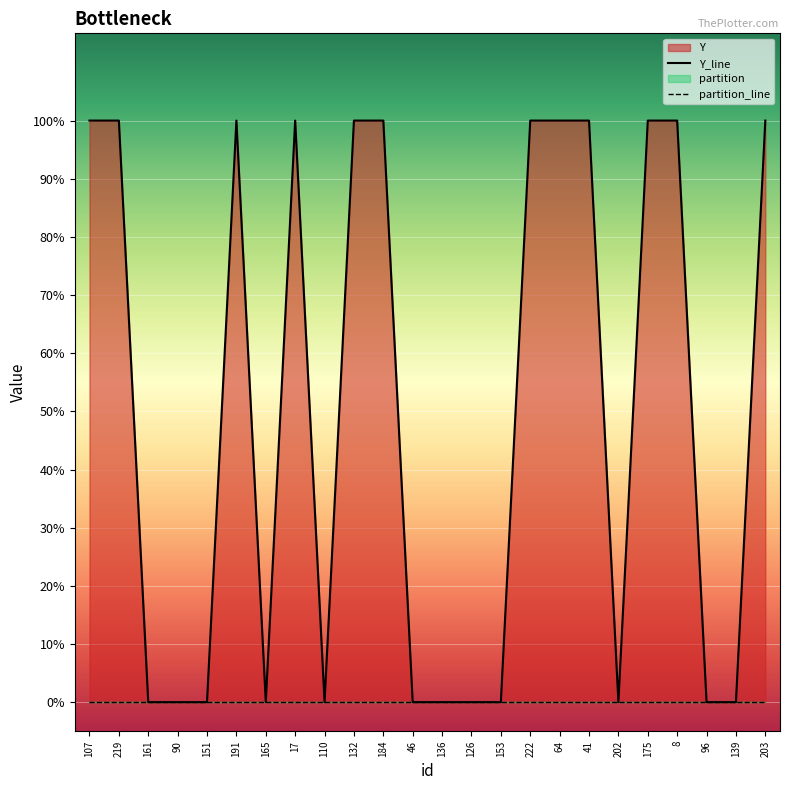

Which series has the widest spread of values?

Y_line